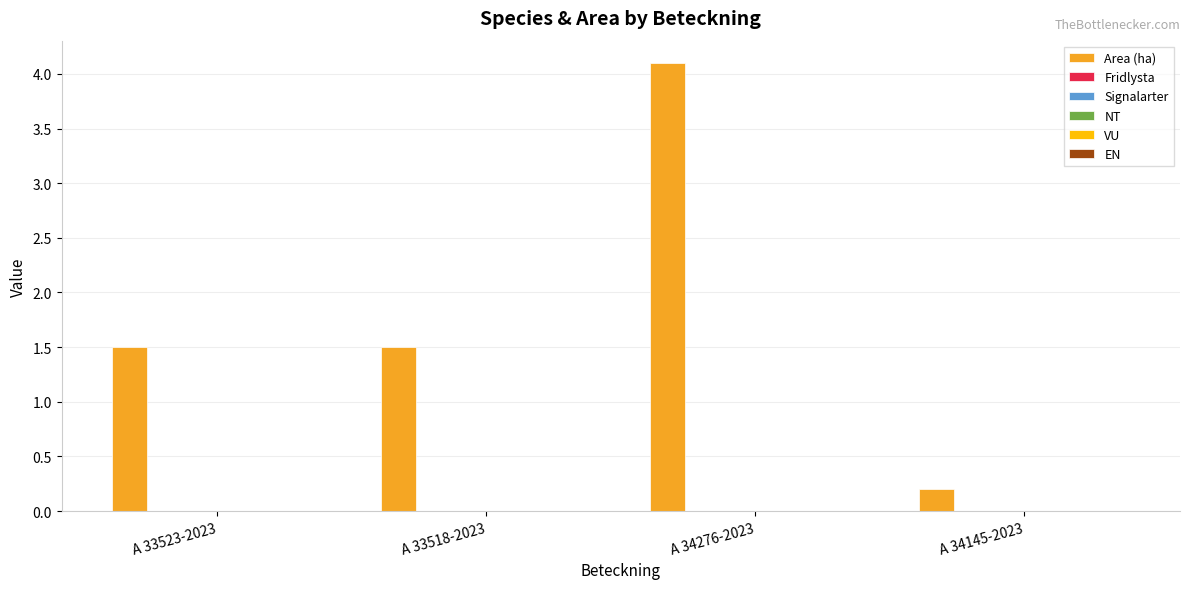

What is the difference between the second highest and minimum values?

1.3